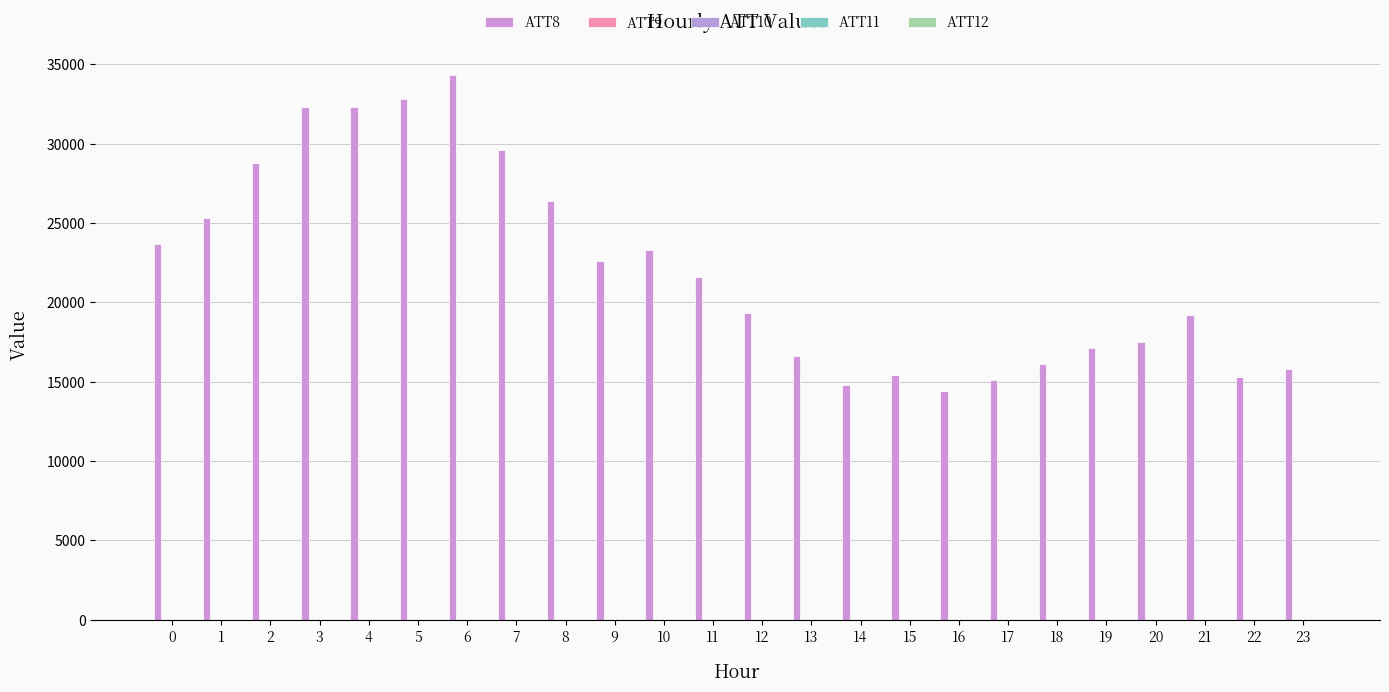

How many groups of bars are there?

24